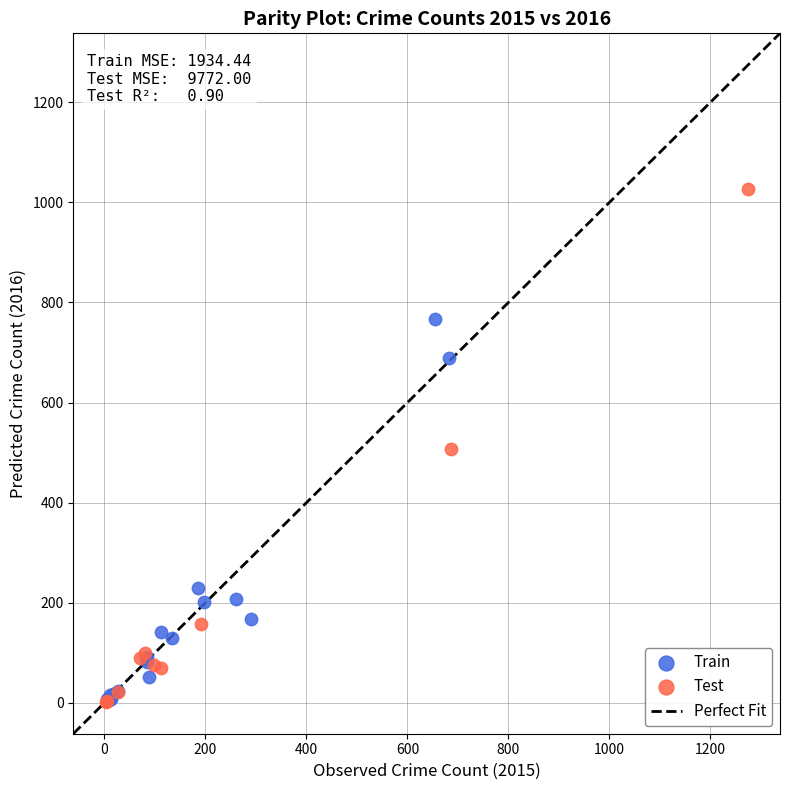

Which series contains the highest Y value?

Test